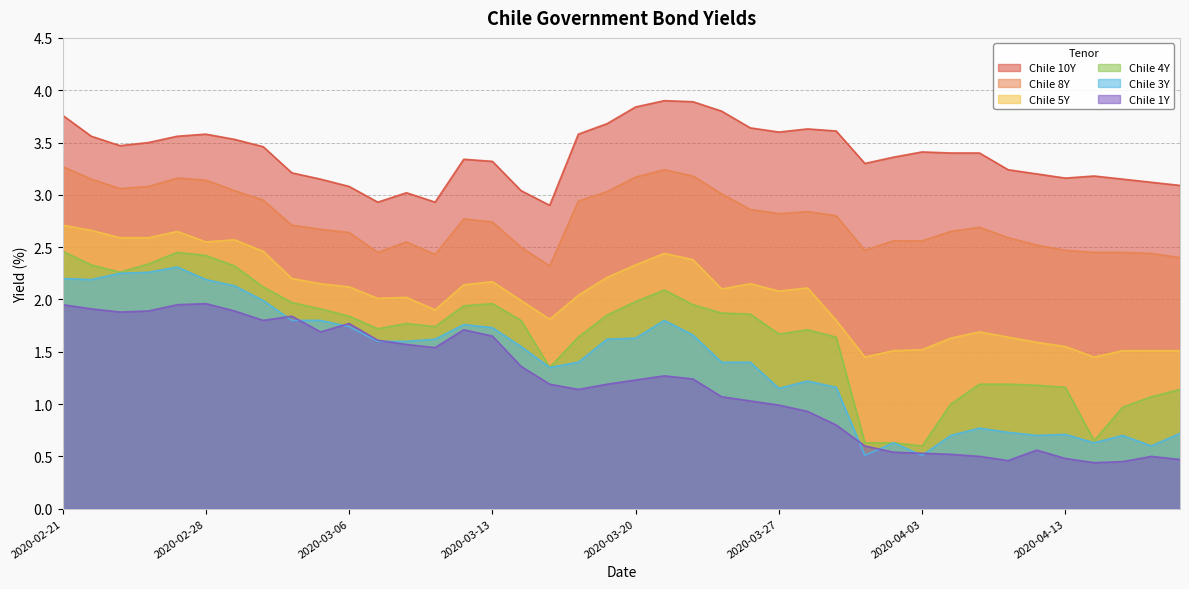

Reading left to right, transcribe all the data shown in this chart.

Chile 10Y: 2020-02-21=3.8	2020-02-24=3.6	2020-02-25=3.5	2020-02-26=3.5	2020-02-27=3.6	2020-02-28=3.6	2020-03-02=3.5	2020-03-03=3.5	2020-03-04=3.2	2020-03-05=3.1	2020-03-06=3.1	2020-03-09=2.9	2020-03-10=3.0	2020-03-11=2.9	2020-03-12=3.3	2020-03-13=3.3	2020-03-16=3.0	2020-03-17=2.9	2020-03-18=3.6	2020-03-19=3.7	2020-03-20=3.8	2020-03-23=3.9	2020-03-24=3.9	2020-03-25=3.8	2020-03-26=3.6	2020-03-27=3.6	2020-03-30=3.6	2020-03-31=3.6	2020-04-01=3.3	2020-04-02=3.4	2020-04-03=3.4	2020-04-06=3.4	2020-04-07=3.4	2020-04-08=3.2	2020-04-09=3.2	2020-04-13=3.2	2020-04-14=3.2	2020-04-15=3.1	2020-04-16=3.1	2020-04-17=3.1
Chile 8Y: 2020-02-21=3.3	2020-02-24=3.1	2020-02-25=3.1	2020-02-26=3.1	2020-02-27=3.2	2020-02-28=3.1	2020-03-02=3.0	2020-03-03=3.0	2020-03-04=2.7	2020-03-05=2.7	2020-03-06=2.6	2020-03-09=2.5	2020-03-10=2.5	2020-03-11=2.4	2020-03-12=2.8	2020-03-13=2.7	2020-03-16=2.5	2020-03-17=2.3	2020-03-18=2.9	2020-03-19=3.0	2020-03-20=3.2	2020-03-23=3.2	2020-03-24=3.2	2020-03-25=3.0	2020-03-26=2.9	2020-03-27=2.8	2020-03-30=2.8	2020-03-31=2.8	2020-04-01=2.5	2020-04-02=2.6	2020-04-03=2.6	2020-04-06=2.6	2020-04-07=2.7	2020-04-08=2.6	2020-04-09=2.5	2020-04-13=2.5	2020-04-14=2.5	2020-04-15=2.5	2020-04-16=2.4	2020-04-17=2.4
Chile 5Y: 2020-02-21=2.7	2020-02-24=2.7	2020-02-25=2.6	2020-02-26=2.6	2020-02-27=2.6	2020-02-28=2.5	2020-03-02=2.6	2020-03-03=2.5	2020-03-04=2.2	2020-03-05=2.1	2020-03-06=2.1	2020-03-09=2.0	2020-03-10=2.0	2020-03-11=1.9	2020-03-12=2.1	2020-03-13=2.2	2020-03-16=2.0	2020-03-17=1.8	2020-03-18=2.0	2020-03-19=2.2	2020-03-20=2.3	2020-03-23=2.4	2020-03-24=2.4	2020-03-25=2.1	2020-03-26=2.1	2020-03-27=2.1	2020-03-30=2.1	2020-03-31=1.8	2020-04-01=1.4	2020-04-02=1.5	2020-04-03=1.5	2020-04-06=1.6	2020-04-07=1.7	2020-04-08=1.6	2020-04-09=1.6	2020-04-13=1.6	2020-04-14=1.4	2020-04-15=1.5	2020-04-16=1.5	2020-04-17=1.5
Chile 4Y: 2020-02-21=2.5	2020-02-24=2.3	2020-02-25=2.3	2020-02-26=2.3	2020-02-27=2.5	2020-02-28=2.4	2020-03-02=2.3	2020-03-03=2.1	2020-03-04=2.0	2020-03-05=1.9	2020-03-06=1.8	2020-03-09=1.7	2020-03-10=1.8	2020-03-11=1.7	2020-03-12=1.9	2020-03-13=2.0	2020-03-16=1.8	2020-03-17=1.4	2020-03-18=1.6	2020-03-19=1.9	2020-03-20=2.0	2020-03-23=2.1	2020-03-24=1.9	2020-03-25=1.9	2020-03-26=1.9	2020-03-27=1.7	2020-03-30=1.7	2020-03-31=1.6	2020-04-01=0.6	2020-04-02=0.6	2020-04-03=0.6	2020-04-06=1.0	2020-04-07=1.2	2020-04-08=1.2	2020-04-09=1.2	2020-04-13=1.2	2020-04-14=0.7	2020-04-15=1.0	2020-04-16=1.1	2020-04-17=1.1
Chile 3Y: 2020-02-21=2.2	2020-02-24=2.2	2020-02-25=2.2	2020-02-26=2.3	2020-02-27=2.3	2020-02-28=2.2	2020-03-02=2.1	2020-03-03=2.0	2020-03-04=1.8	2020-03-05=1.8	2020-03-06=1.7	2020-03-09=1.6	2020-03-10=1.6	2020-03-11=1.6	2020-03-12=1.8	2020-03-13=1.7	2020-03-16=1.6	2020-03-17=1.4	2020-03-18=1.4	2020-03-19=1.6	2020-03-20=1.6	2020-03-23=1.8	2020-03-24=1.7	2020-03-25=1.4	2020-03-26=1.4	2020-03-27=1.1	2020-03-30=1.2	2020-03-31=1.2	2020-04-01=0.5	2020-04-02=0.6	2020-04-03=0.5	2020-04-06=0.7	2020-04-07=0.8	2020-04-08=0.7	2020-04-09=0.7	2020-04-13=0.7	2020-04-14=0.6	2020-04-15=0.7	2020-04-16=0.6	2020-04-17=0.7
Chile 1Y: 2020-02-21=1.9	2020-02-24=1.9	2020-02-25=1.9	2020-02-26=1.9	2020-02-27=1.9	2020-02-28=2.0	2020-03-02=1.9	2020-03-03=1.8	2020-03-04=1.8	2020-03-05=1.7	2020-03-06=1.8	2020-03-09=1.6	2020-03-10=1.6	2020-03-11=1.5	2020-03-12=1.7	2020-03-13=1.6	2020-03-16=1.4	2020-03-17=1.2	2020-03-18=1.1	2020-03-19=1.2	2020-03-20=1.2	2020-03-23=1.3	2020-03-24=1.2	2020-03-25=1.1	2020-03-26=1.0	2020-03-27=1.0	2020-03-30=0.9	2020-03-31=0.8	2020-04-01=0.6	2020-04-02=0.5	2020-04-03=0.5	2020-04-06=0.5	2020-04-07=0.5	2020-04-08=0.5	2020-04-09=0.6	2020-04-13=0.5	2020-04-14=0.4	2020-04-15=0.5	2020-04-16=0.5	2020-04-17=0.5